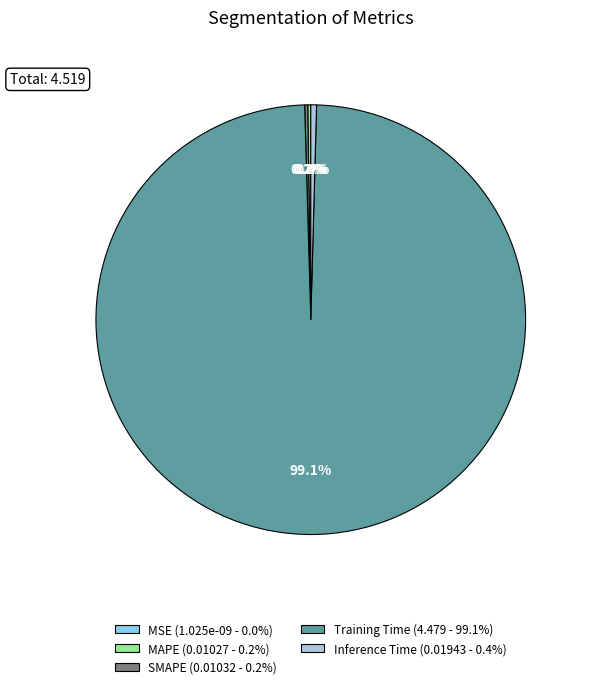

Do SMAPE and Inference Time together represent more than half of the pie?

No